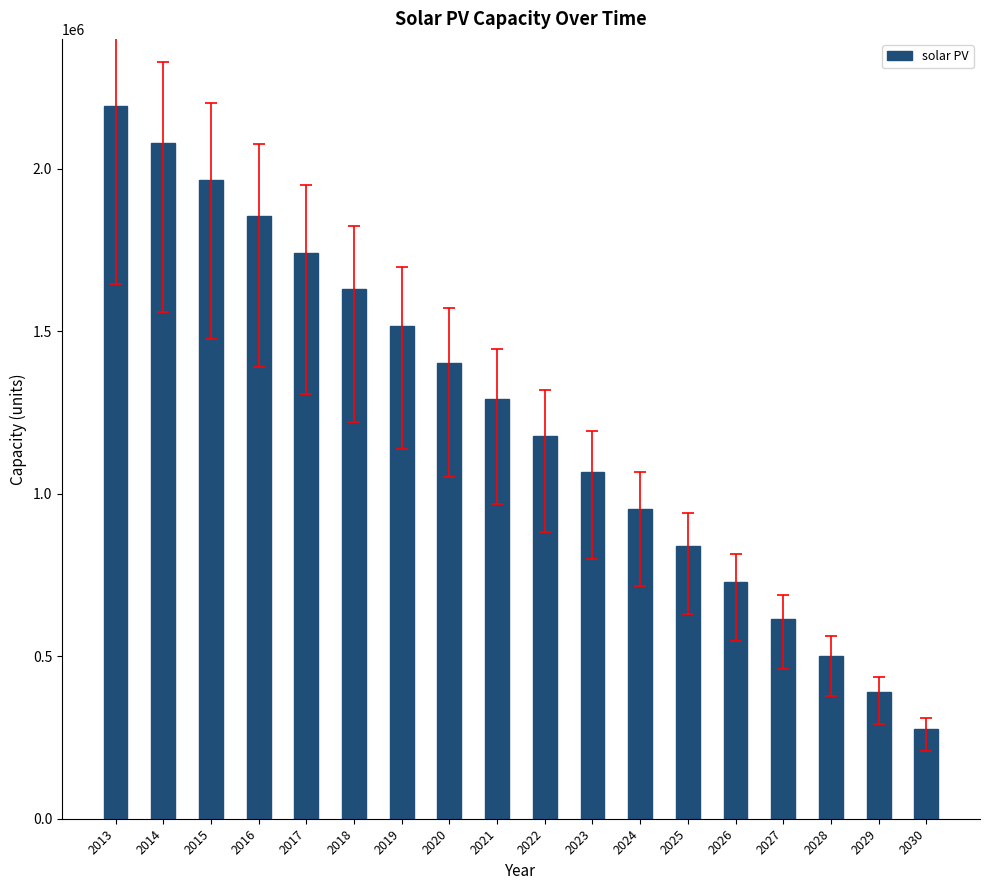

What is the difference between the second highest and second lowest values?

1690156.0